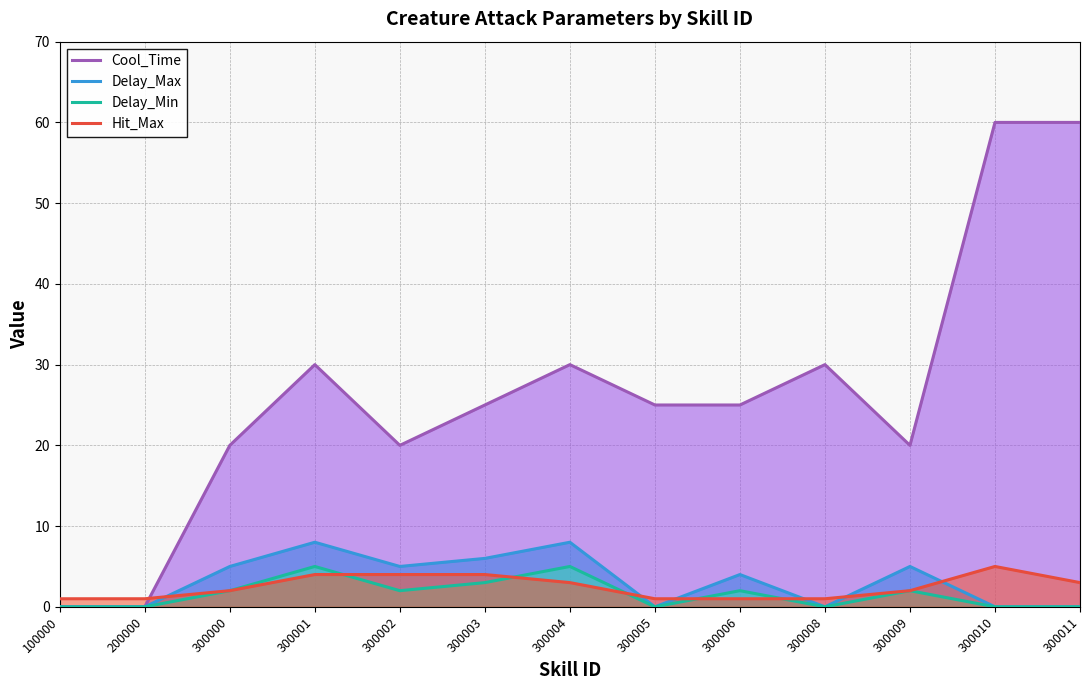

What is the greatest value displayed?

60